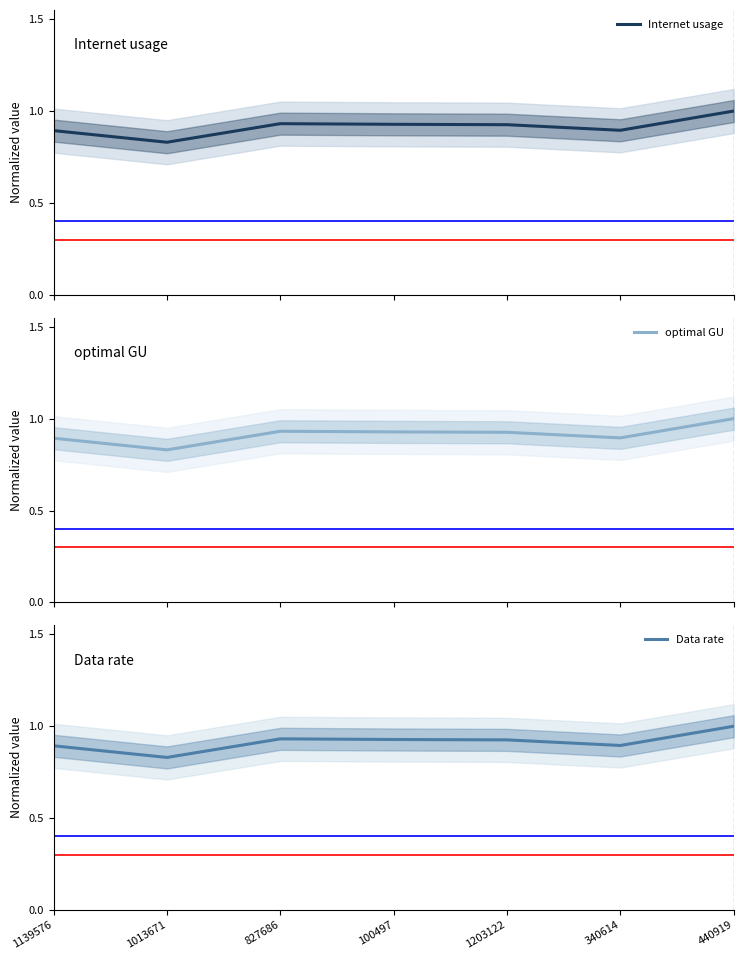

In Data rate, how many points are higher than both neighbors (excluding endpoints)?

1